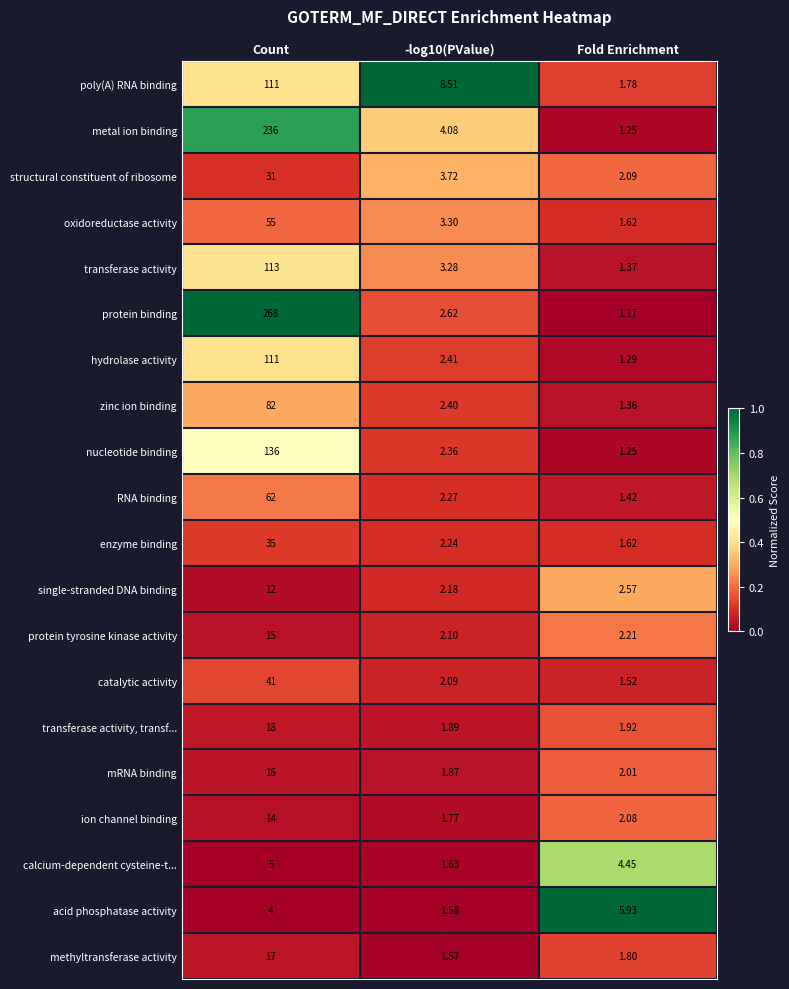

Which series has the widest spread of values?

protein binding